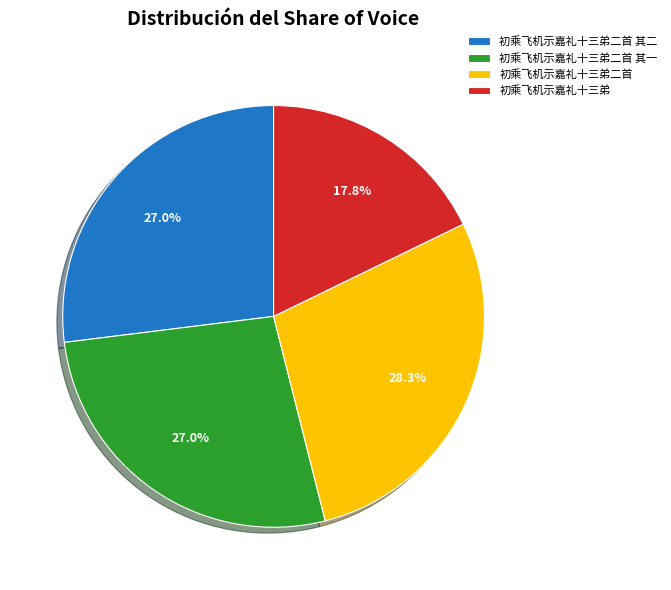

To the nearest percent, what percentage of the pie is 初乘飞机示嘉礼十三弟二首 其一?

27%